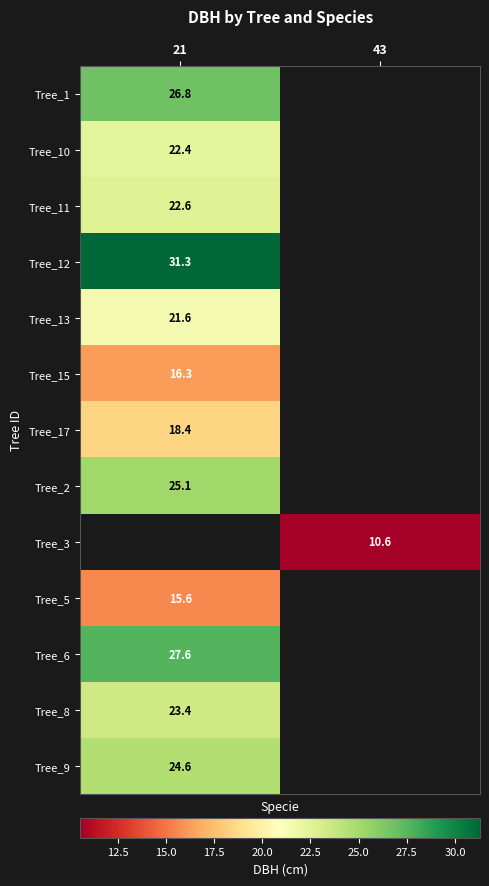

The Tree_9 series shows 24.6 at 21. True or false?

True